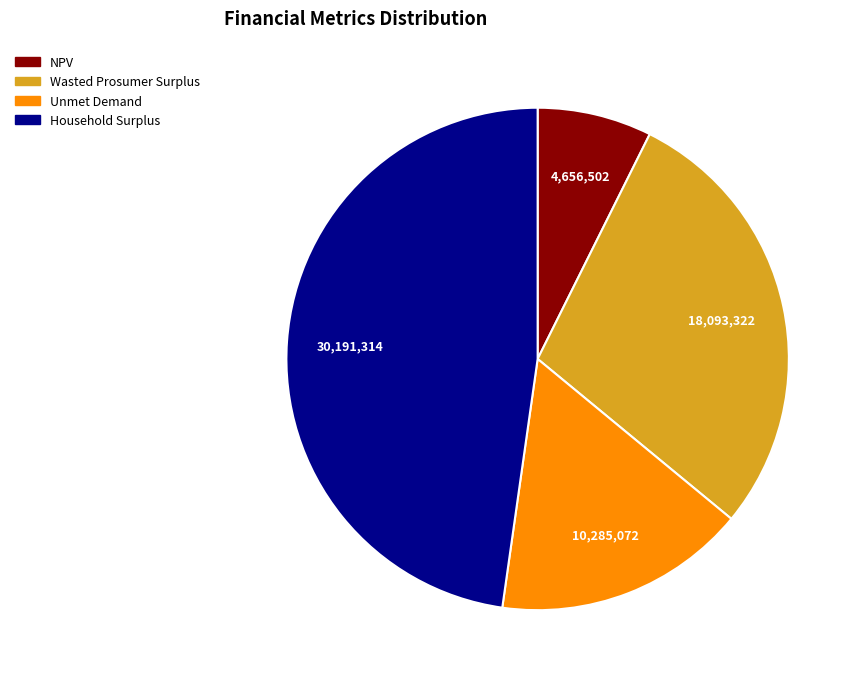

Which slice is the largest?

Household Surplus